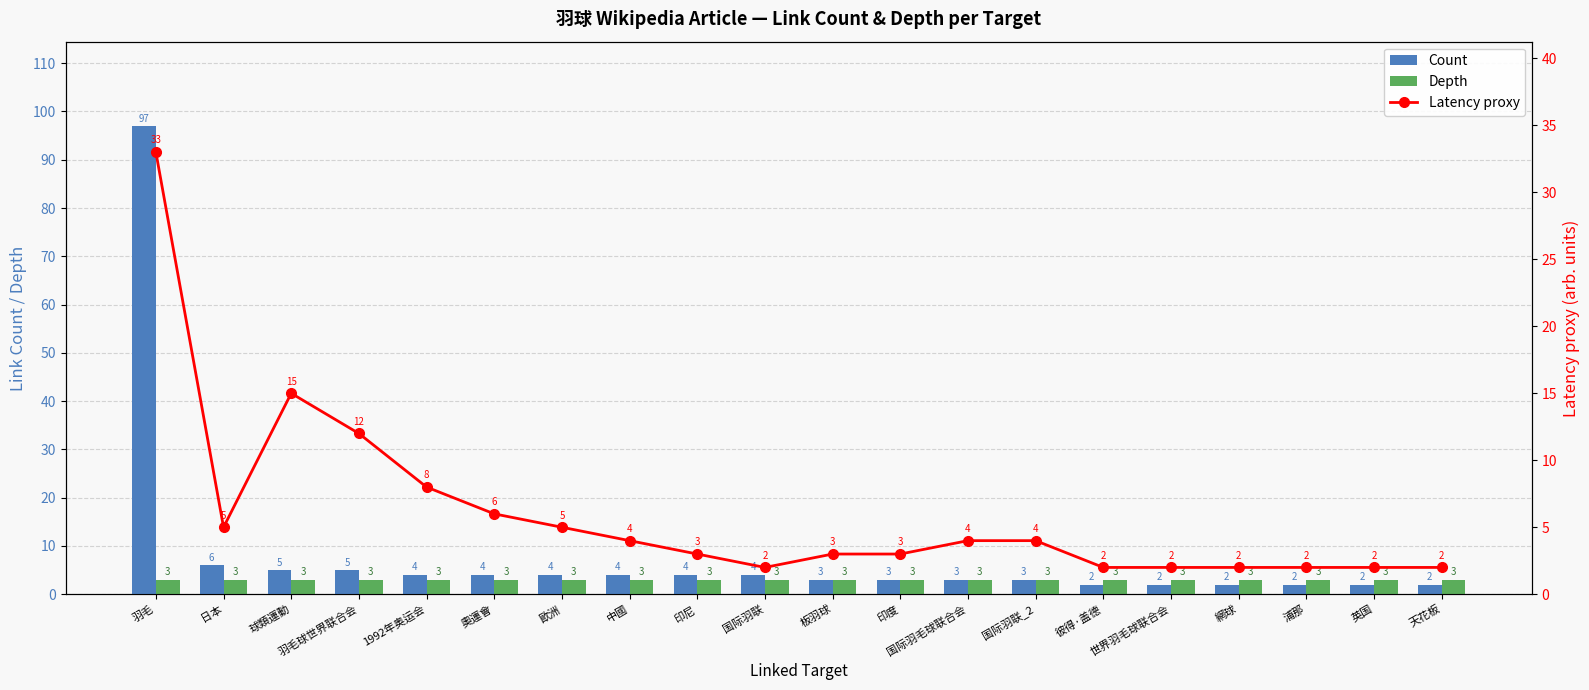

What is the difference between the maximum and minimum values in the Count series?

95